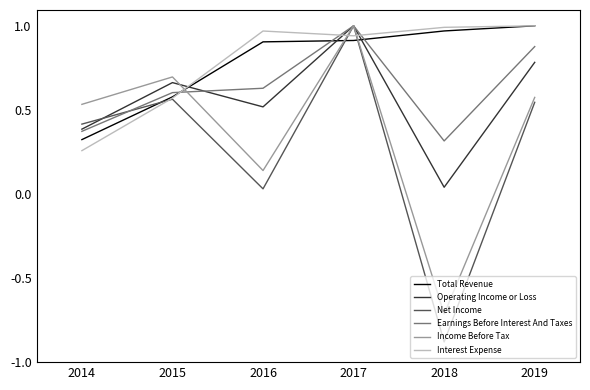

Is the value of Earnings Before Interest And Taxes at 2019 greater than the value of Income Before Tax at 2015?

Yes